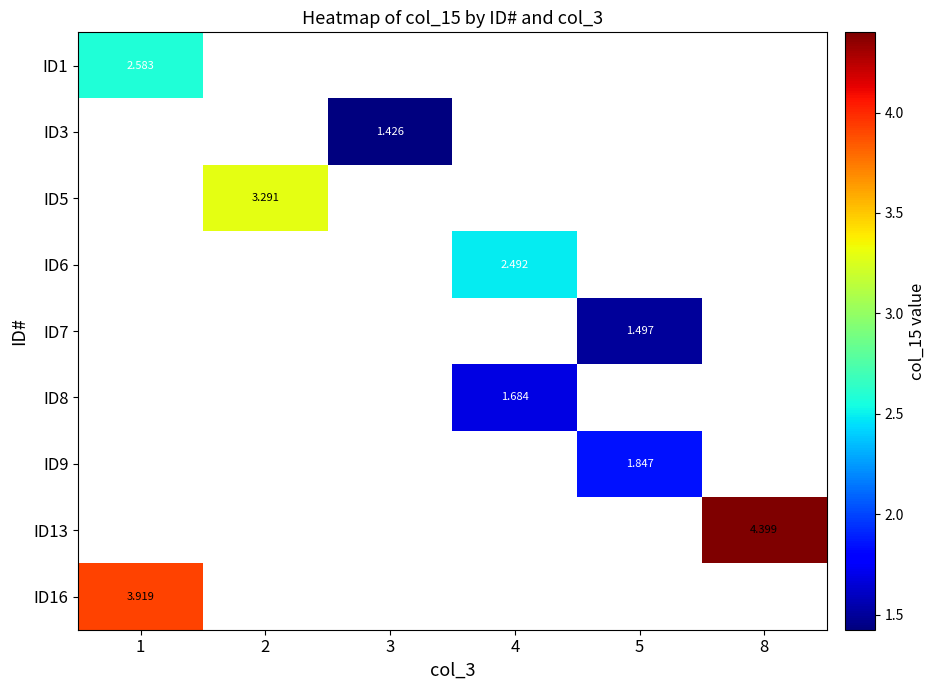

How many series are shown in this chart?

9